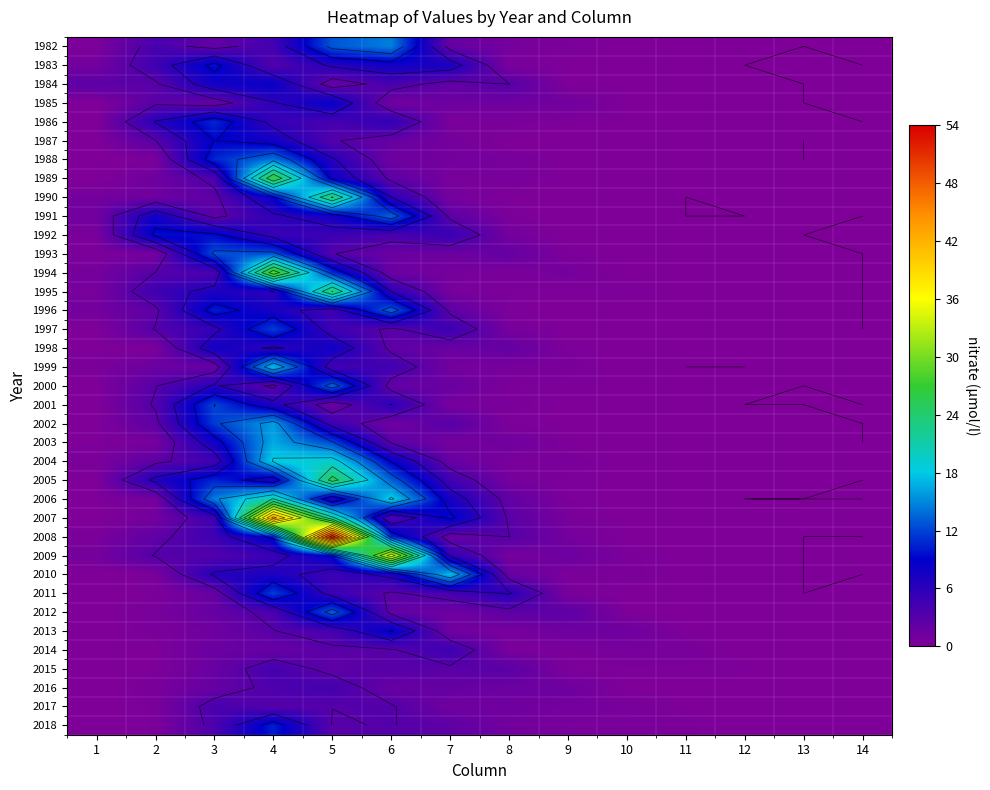

What is the total value across all series at 4?

379.1